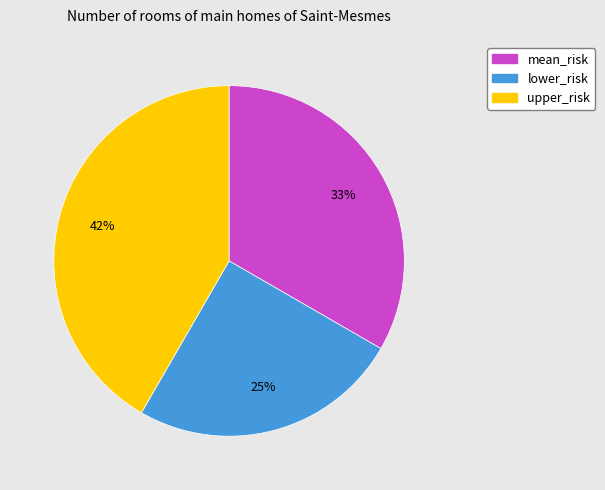

What is the ratio of the value at mean_risk to the value at upper_risk?

0.8